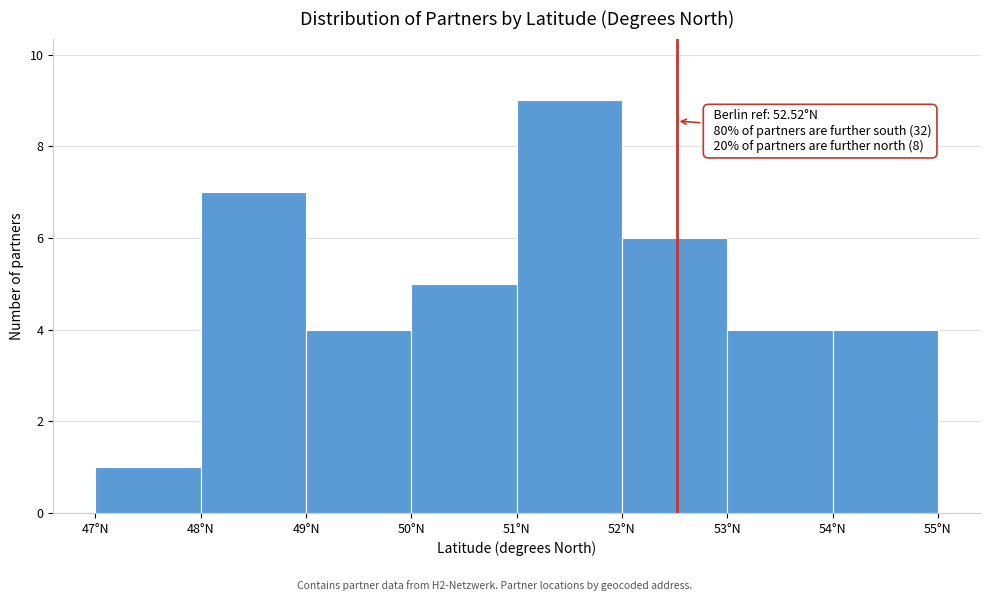

Which range on the x-axis has the tallest bar?

51 to 52